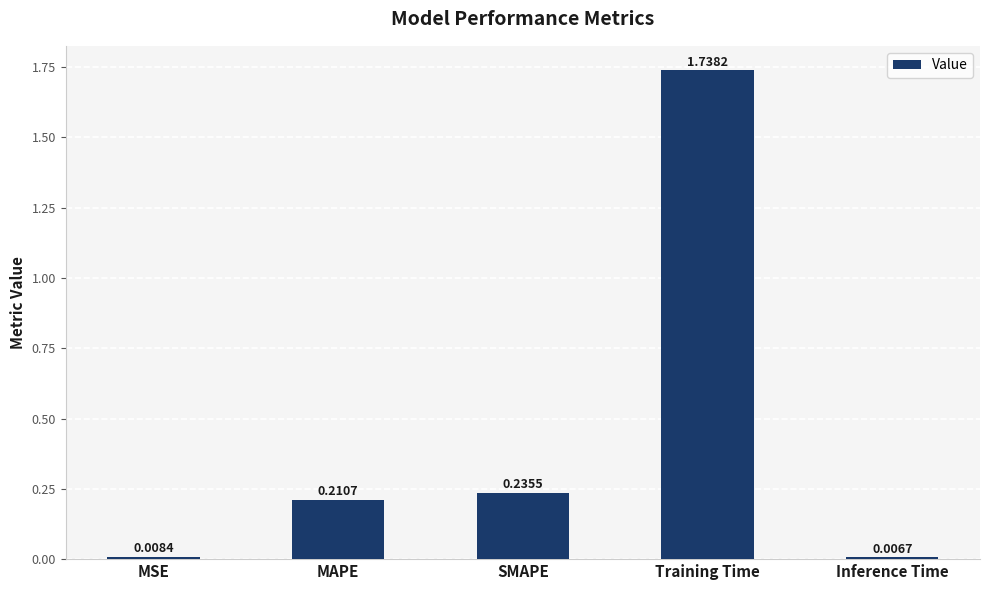

Does the chart contain any negative values?

No